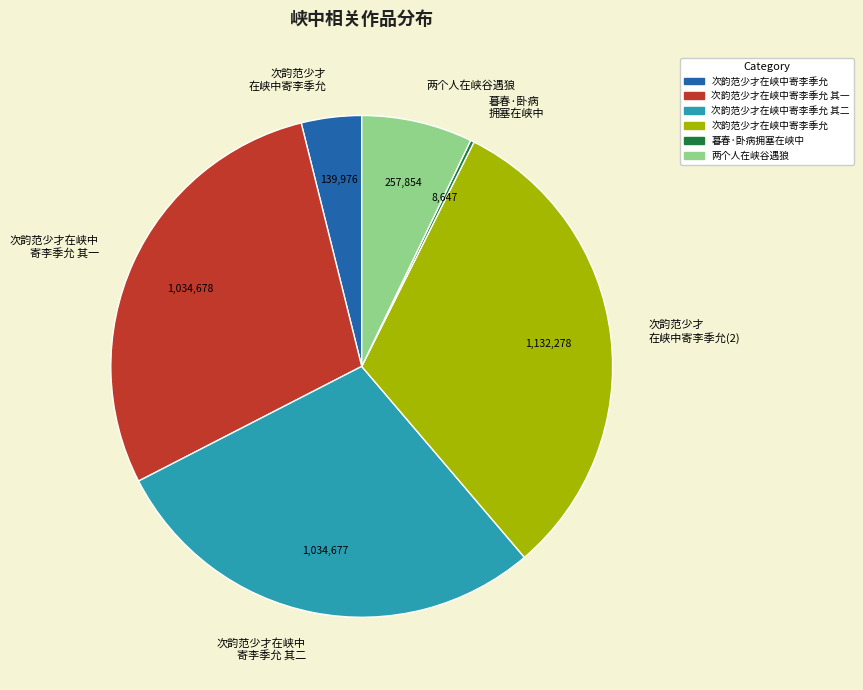

Do 次韵范少才 在峡中寄李季允 and 两个人在峡谷遇狼 together represent more than half of the pie?

No